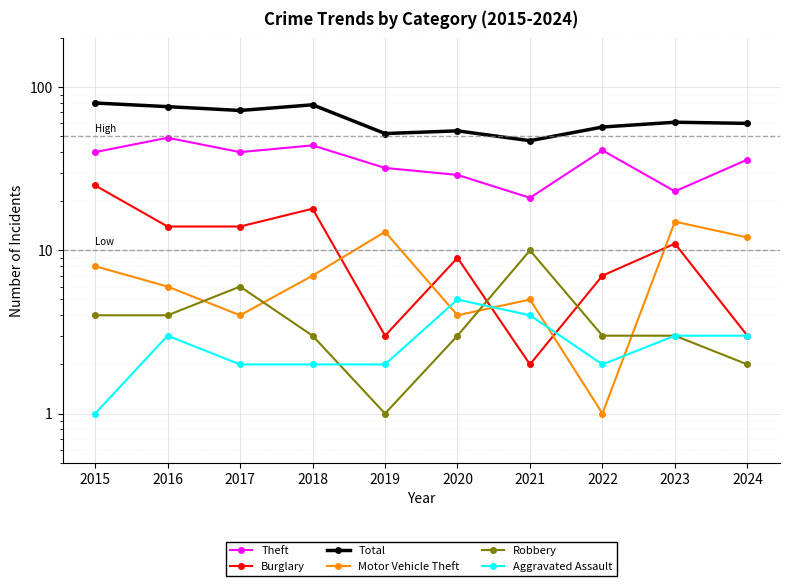

What is the value of the Robbery point at the 4th from the left?

3